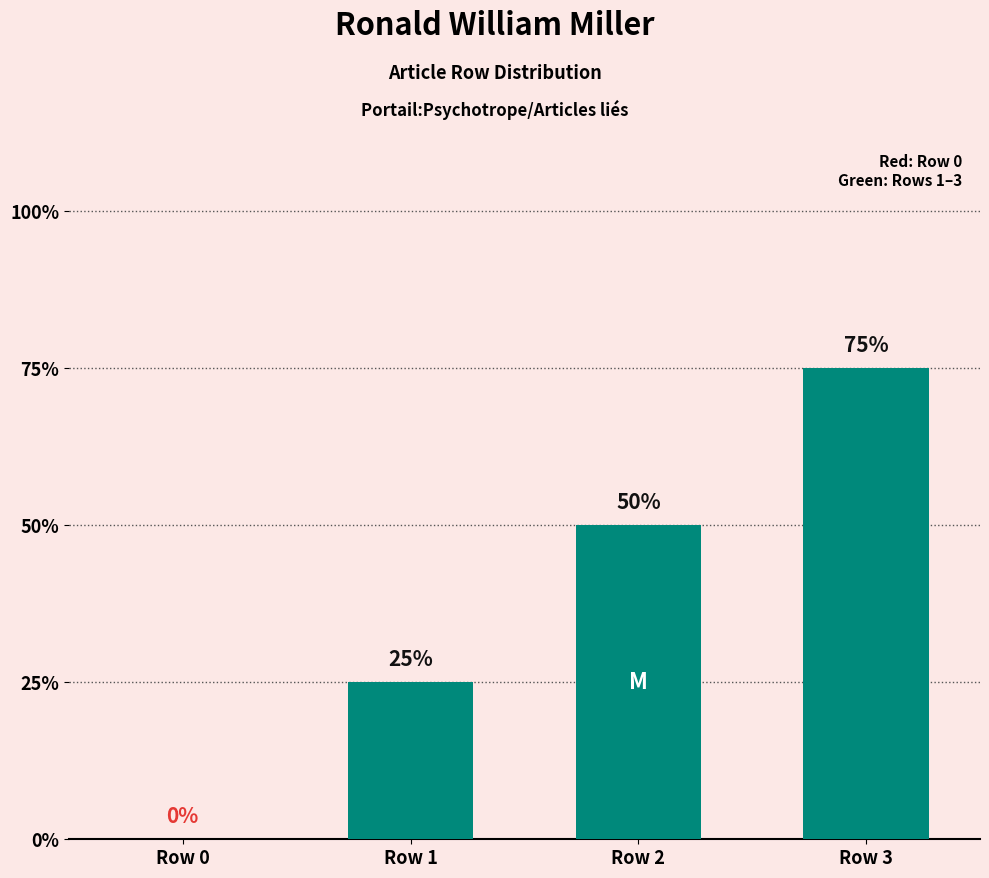

Are the bars horizontal?

No